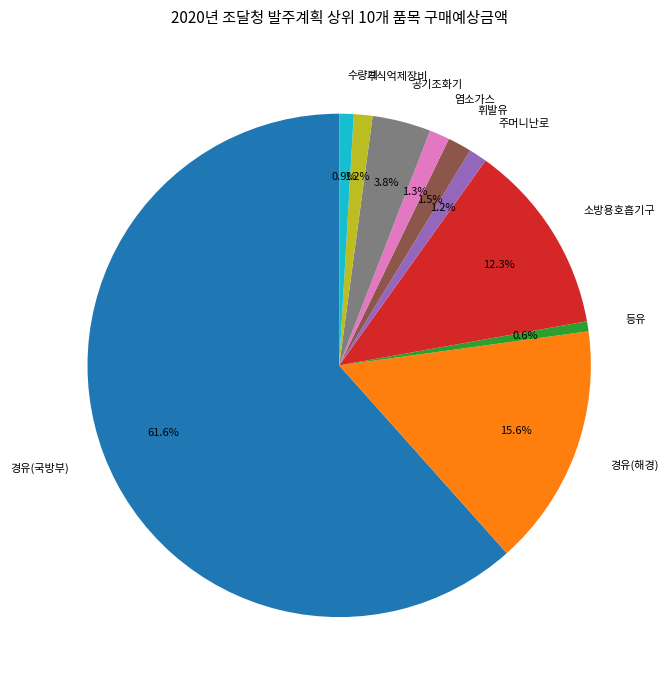

The 경유(국방부) slice represents 62% of the pie. True or false?

True